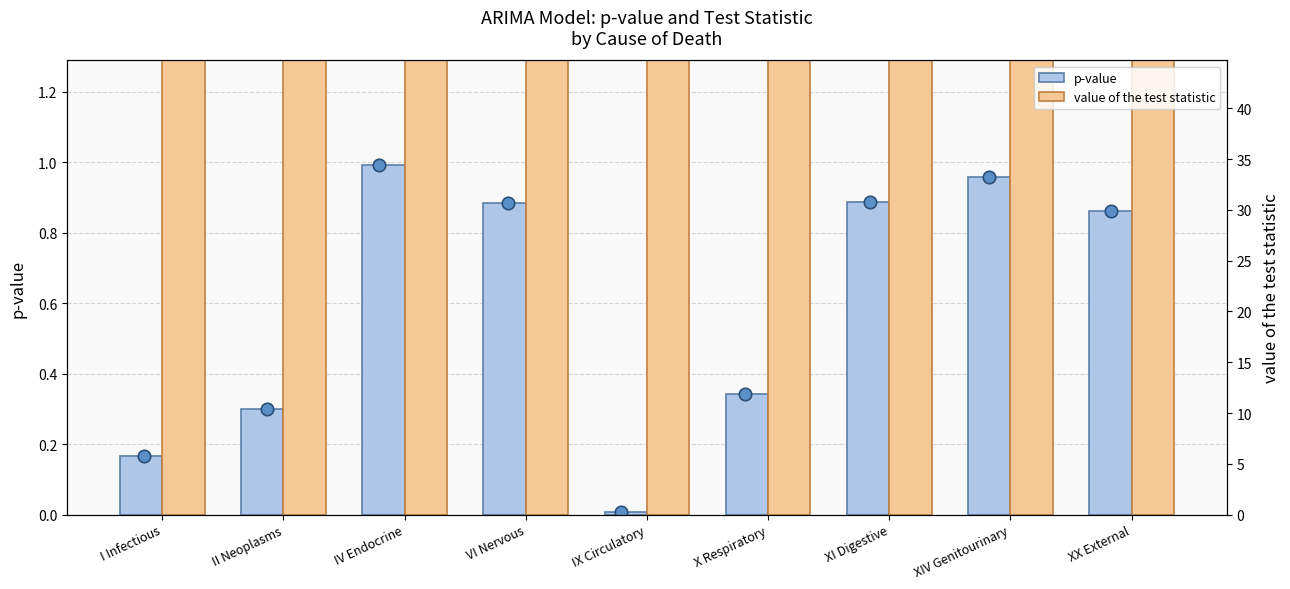

What is the total value across all series at I Infectious?

22.7